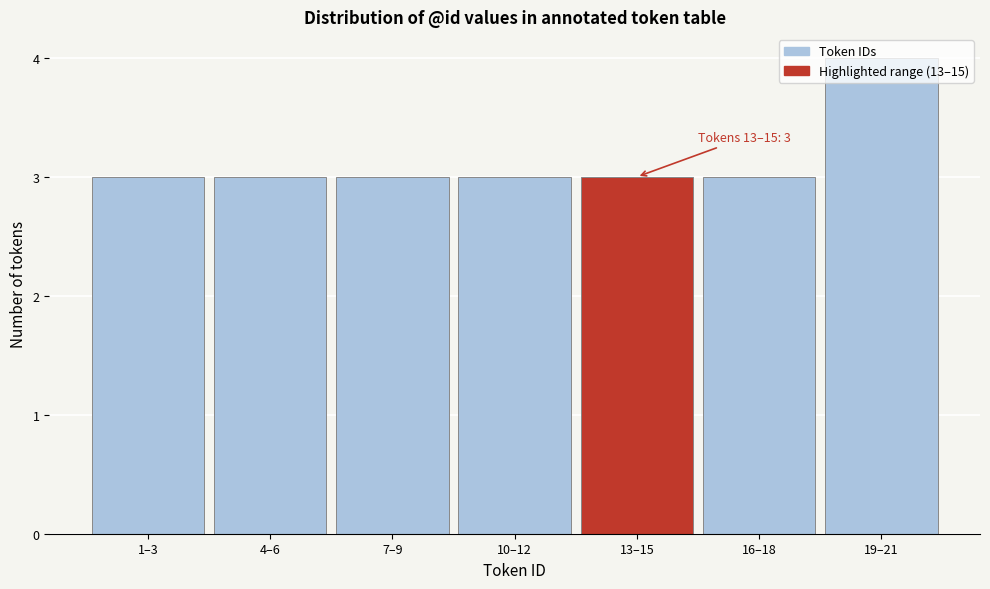

The value at 13–15 is 4. True or false?

False